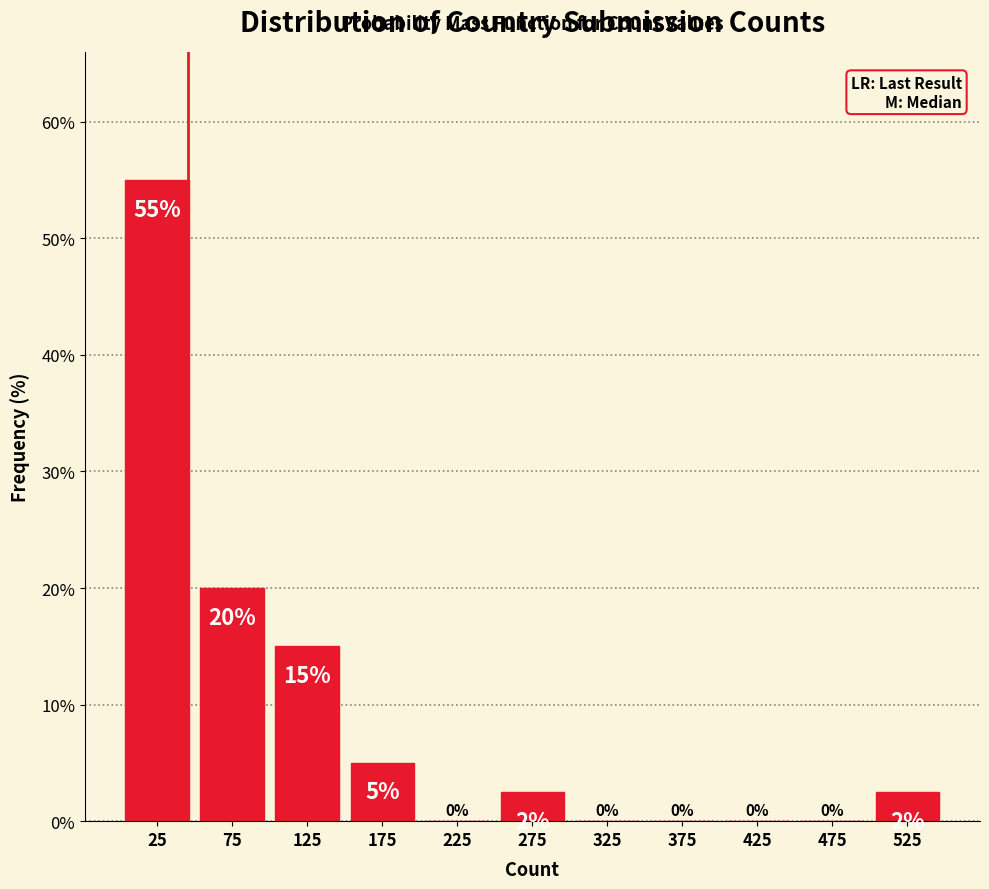

Over which range of the x-axis is the bar tallest?

0 to 50